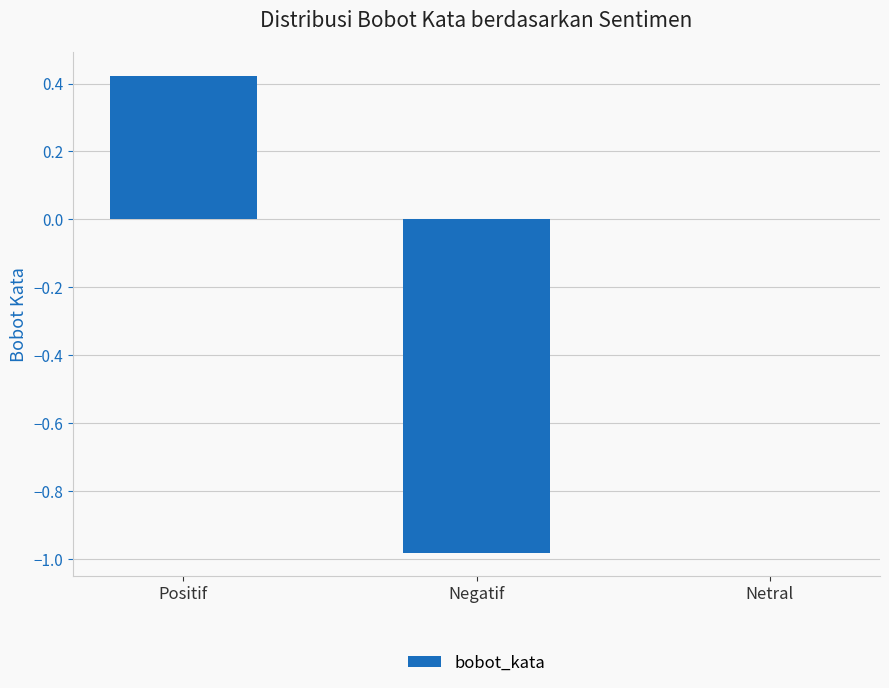

What is the change in value from Negatif to Netral?

+1.0